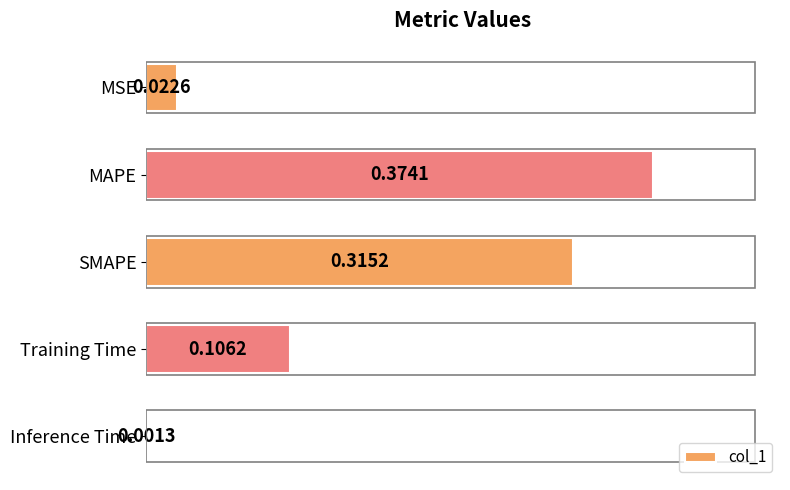

Between MAPE and MSE, which is larger?

MAPE